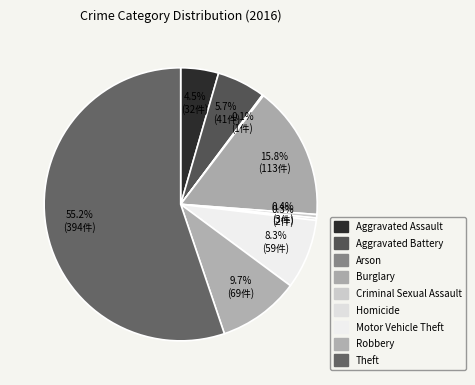

Is it true that Burglary is 24% of the pie?

False